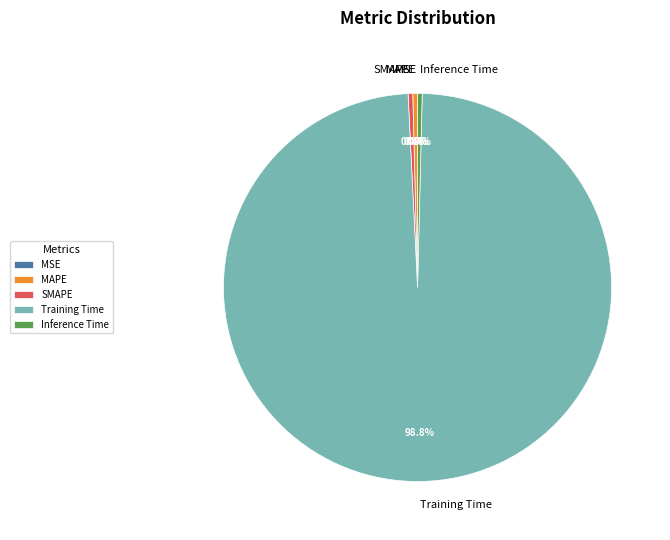

What is the largest slice in the pie chart?

Training Time